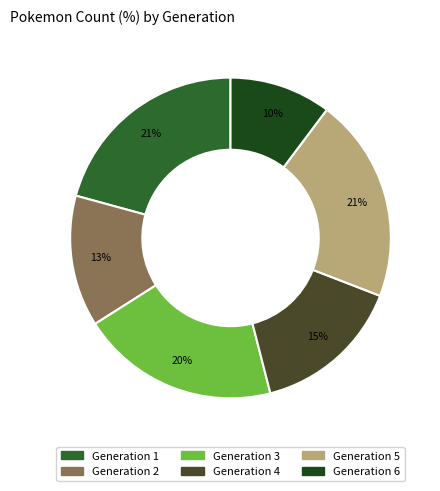

Between Generation 6 and Generation 2, which is larger?

Generation 2